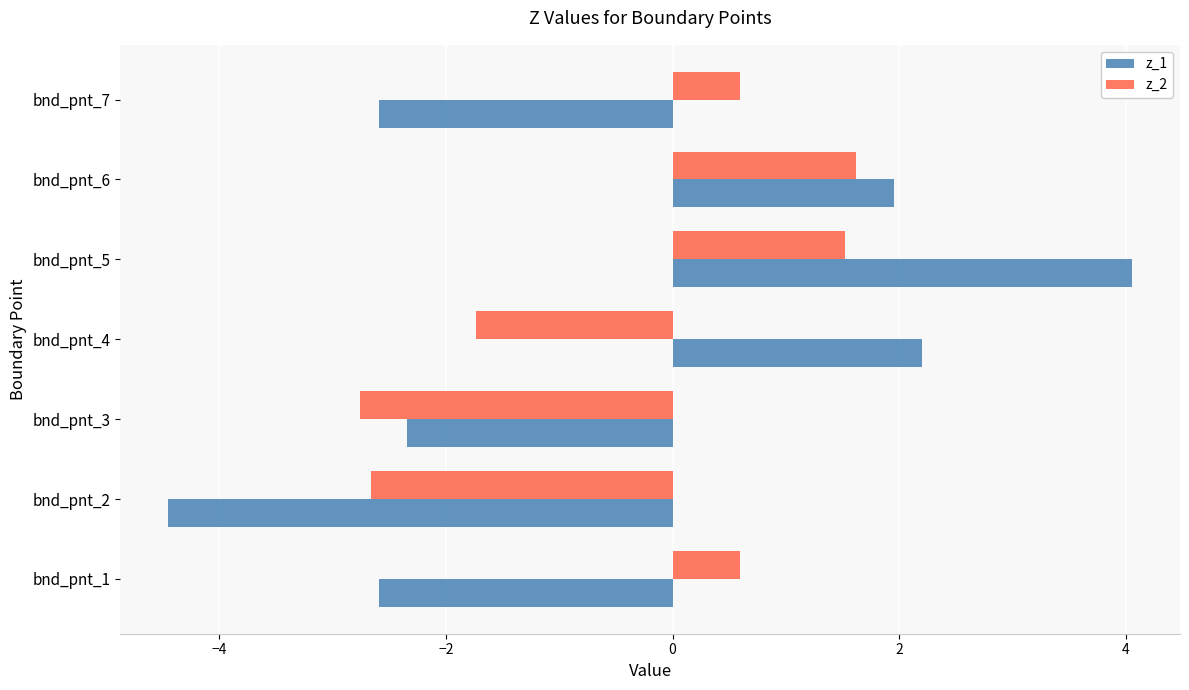

Which category has the highest value across all series?

bnd_pnt_5